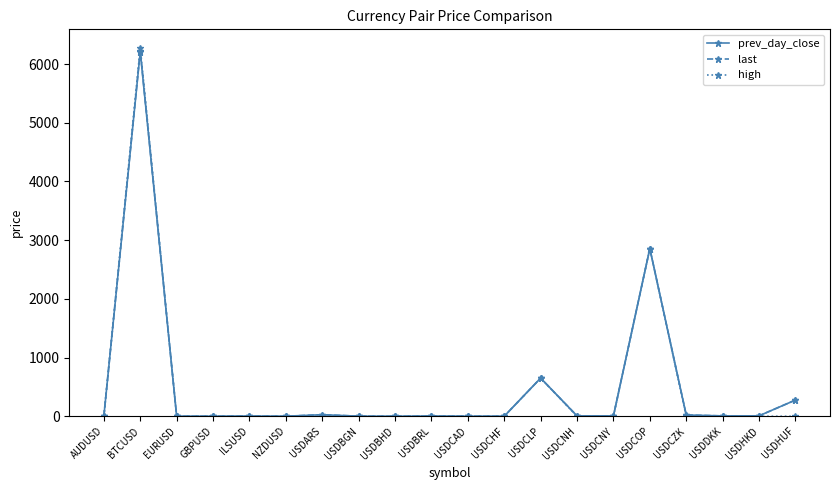

What is the label of the 19th point from the left?

USDHKD